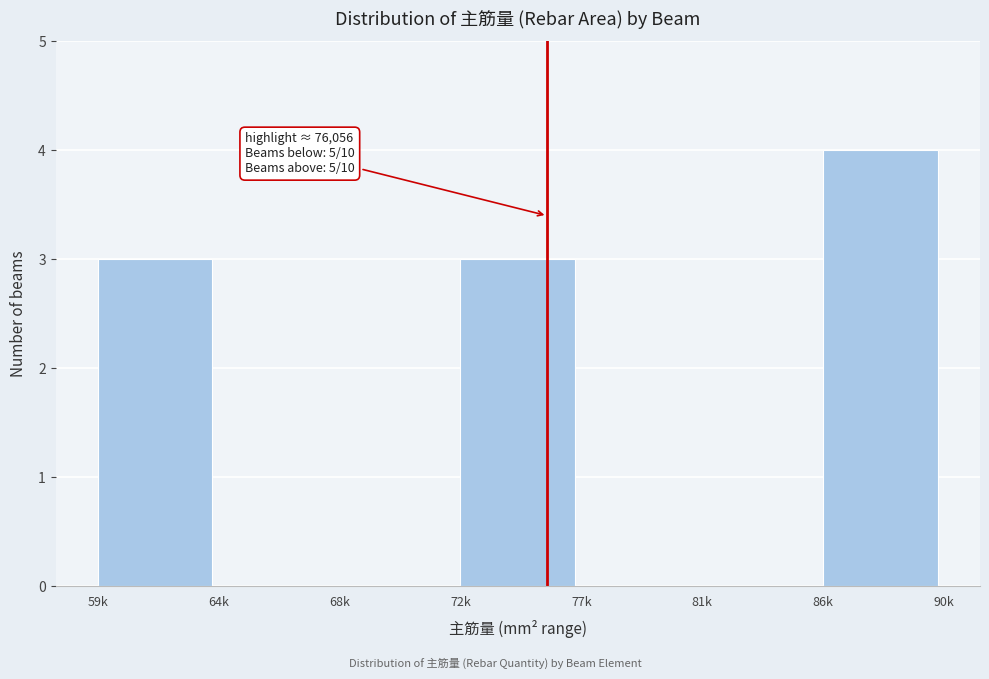

Reading left to right, what are all the values shown in this chart?

59k=3	64k=0	68k=0	72k=3	77k=0	81k=0	86k=4